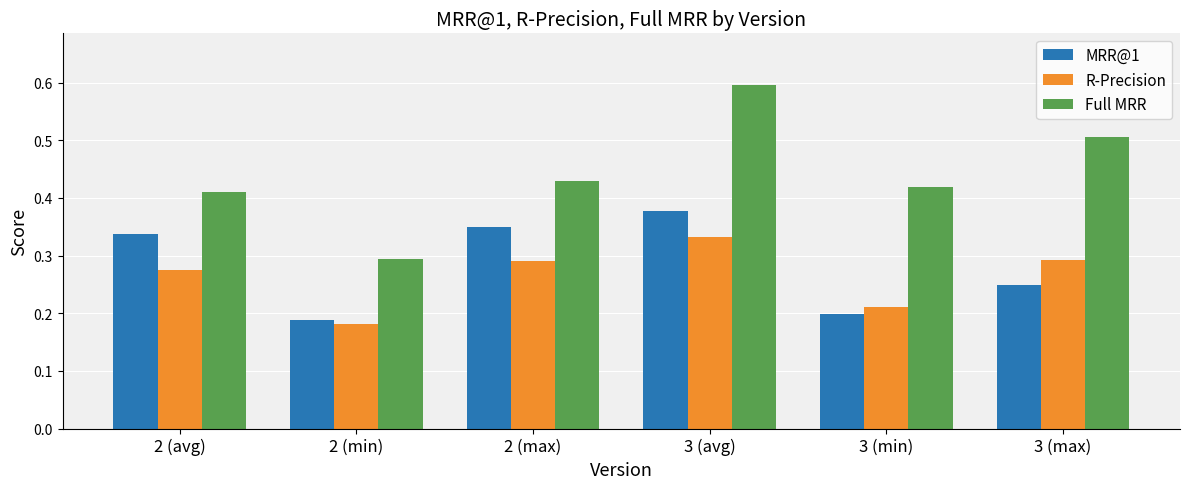

List the series in order of their peak value, lowest first.

R-Precision, MRR@1, Full MRR